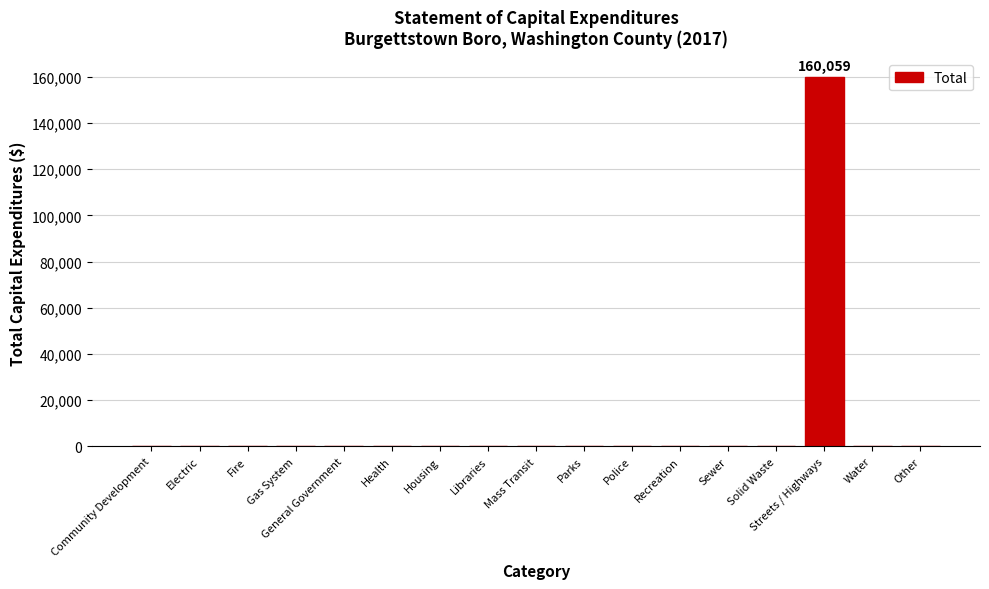

What is the maximum value shown in the chart?

160059